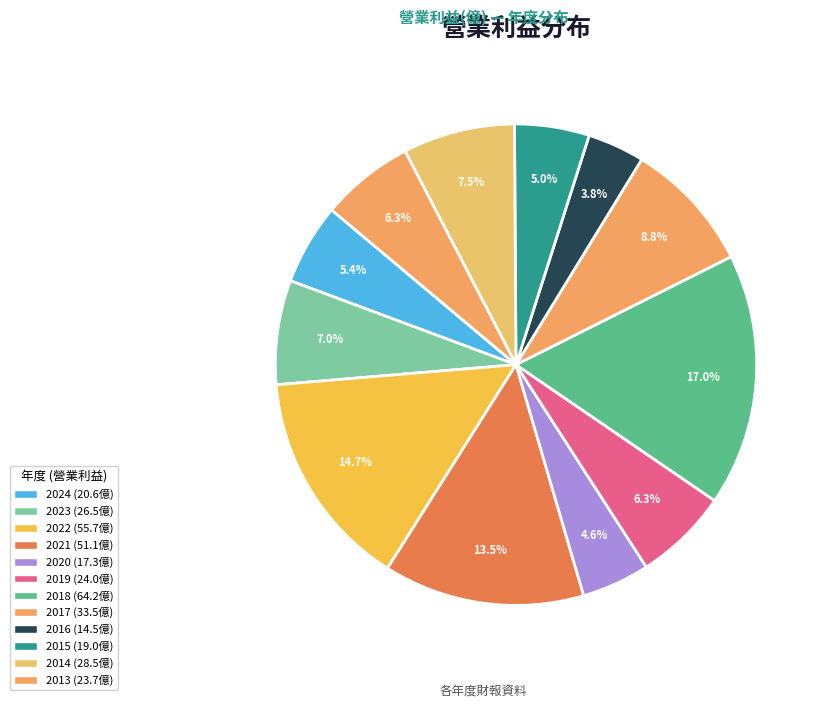

Do 2016 and 2023 together represent more than half of the pie?

No